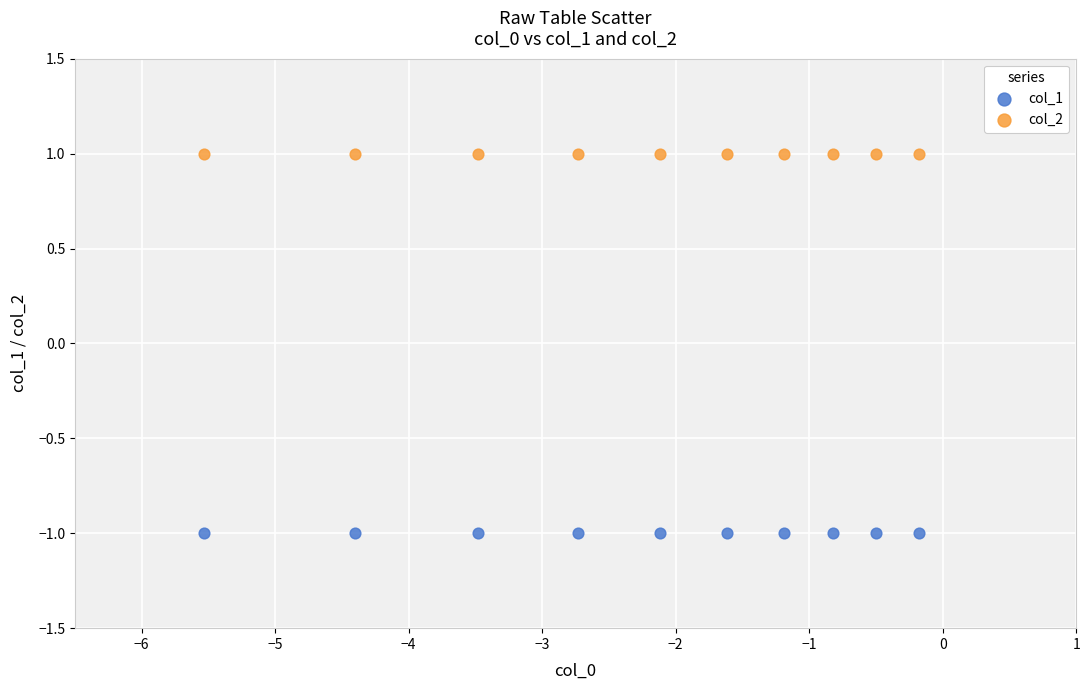

What are all the series names shown in the legend?

col_1, col_2